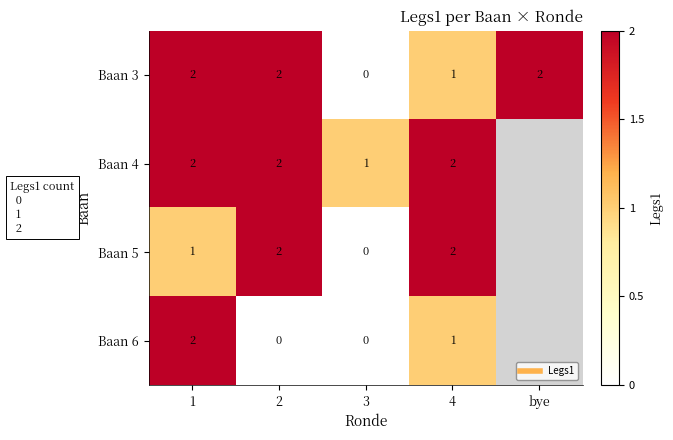

What is the difference between the Baan 6 values at 2 and 4?

1.0